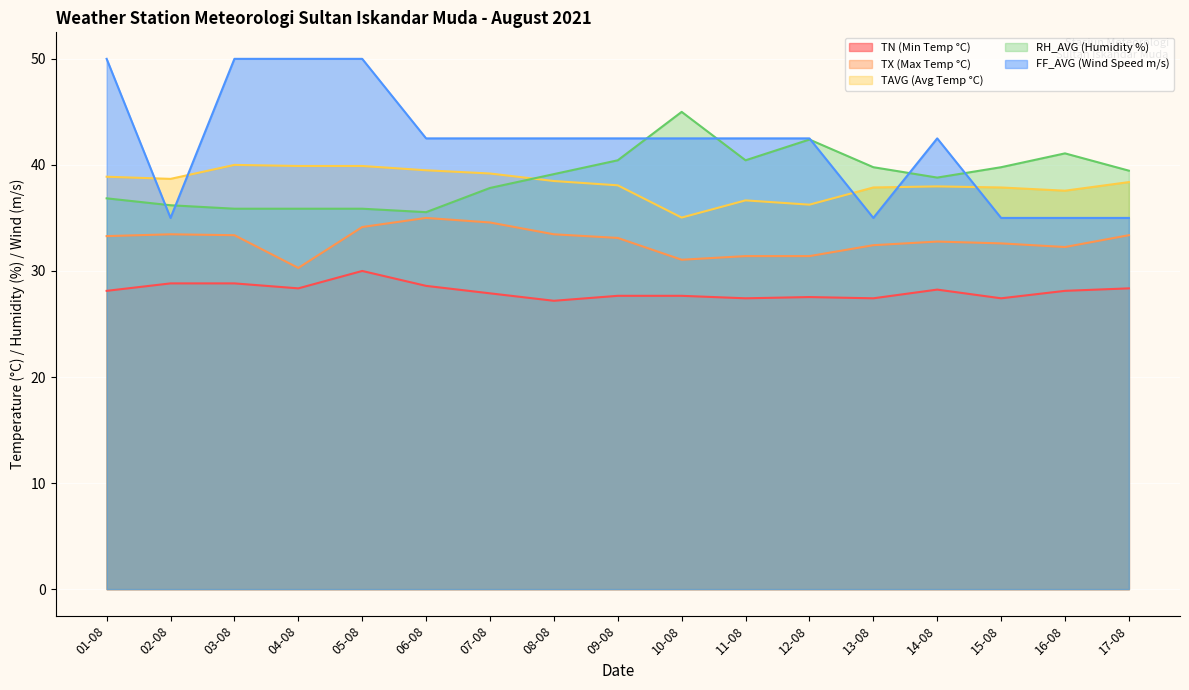

List the series in order of their peak value, lowest first.

TN (Min Temp °C), TX (Max Temp °C), TAVG (Avg Temp °C), RH_AVG (Humidity %), FF_AVG (Wind Speed m/s)